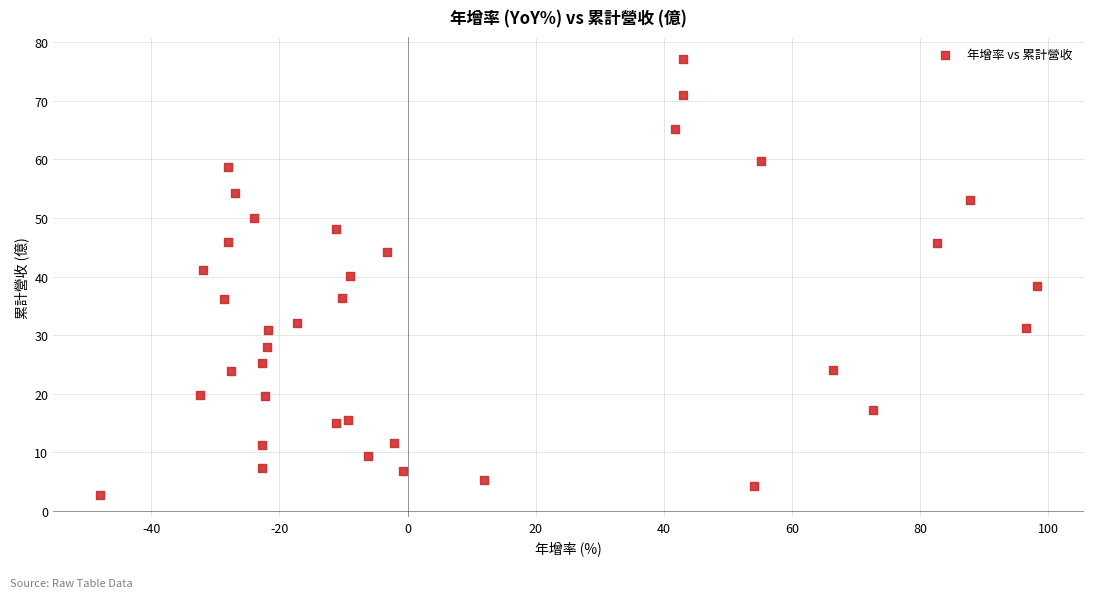

What is the range of X values (max minus min)?

146.3